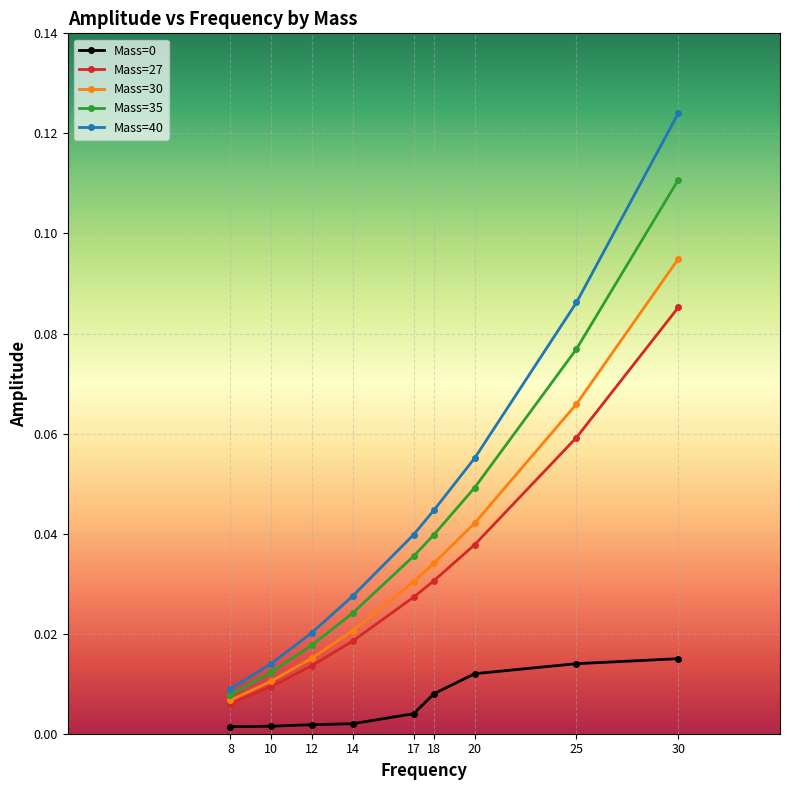

List the labels in order of Mass=40 value, largest first.

30, 25, 20, 18, 17, 14, 12, 10, 8